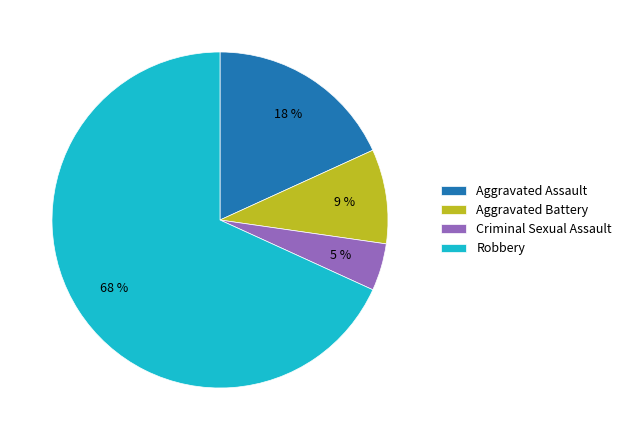

What is the ratio of the value at Aggravated Assault to the value at Aggravated Battery?

2.0